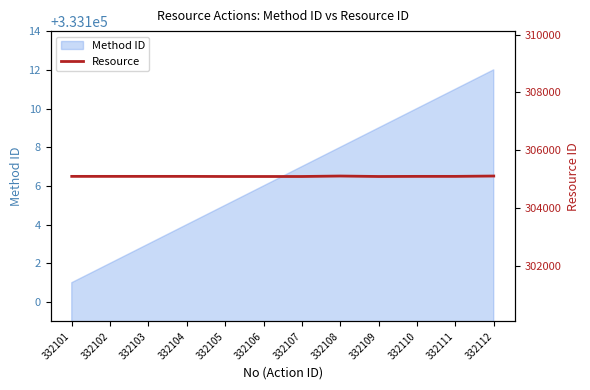

True or false: the data shows 109470 at 332112.

False